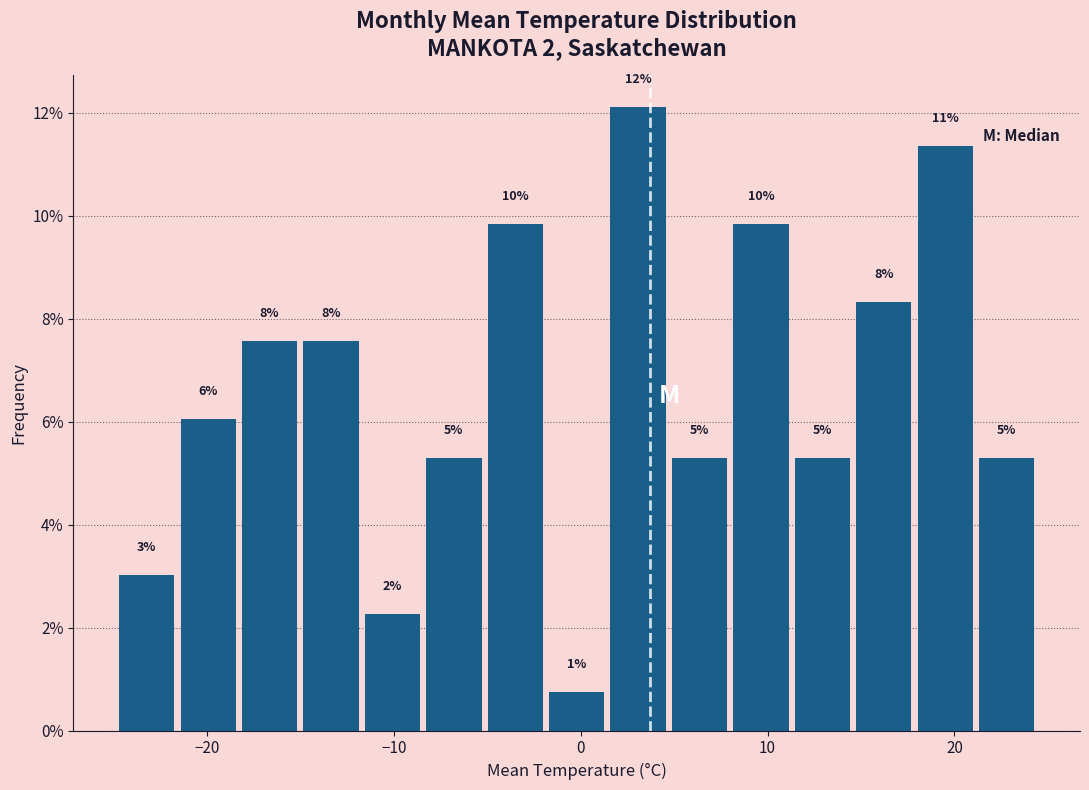

Read against the x-axis, roughly where is the centre of the tallest bar?

3